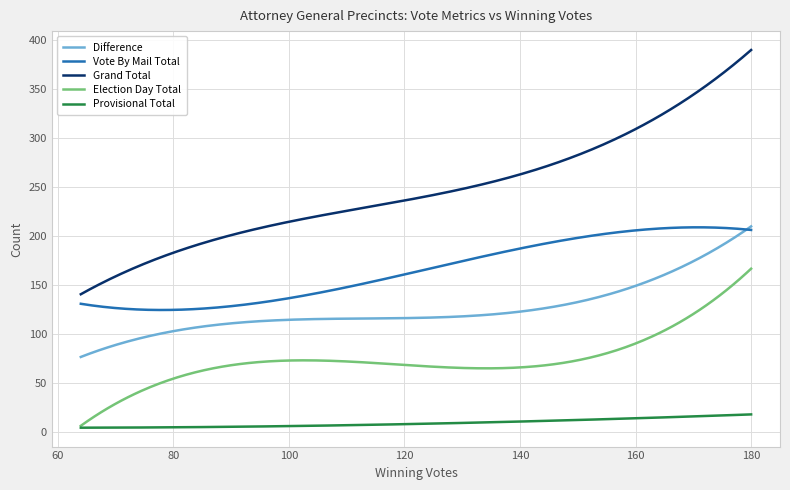

Count the number of data series in this chart.

5